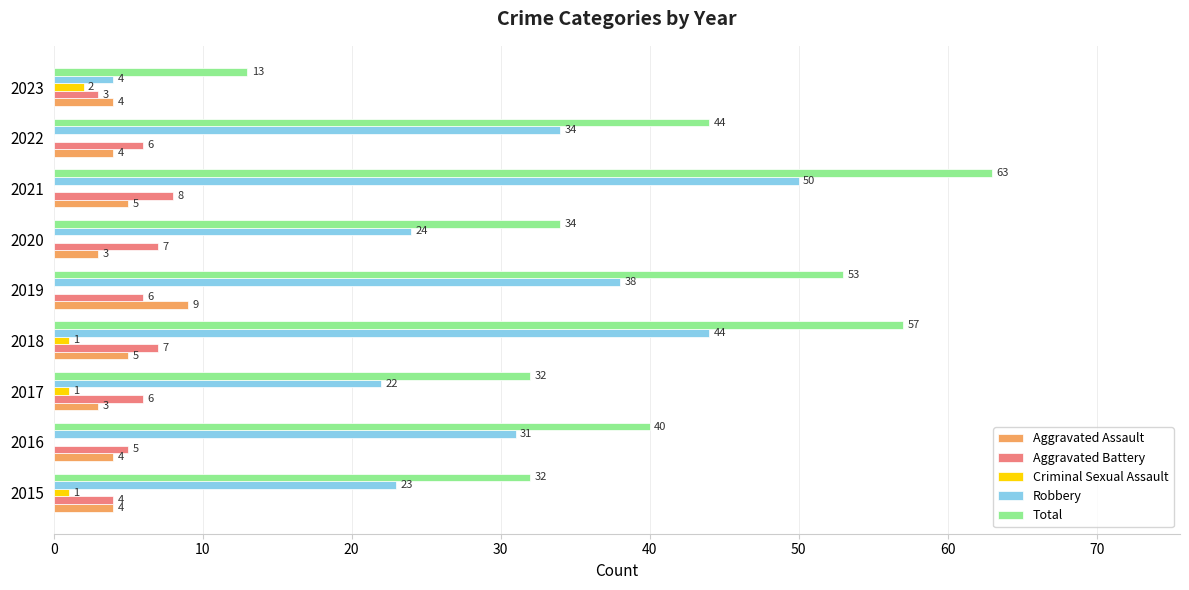

The value of Total at 2023 is 9. True or false?

False